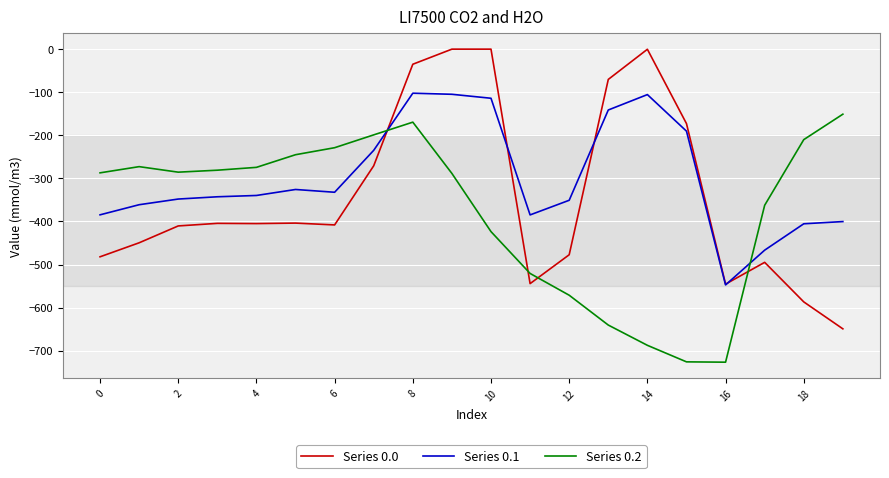

True or false: Series 0.1 and Series 0.2 cross at least once.

True